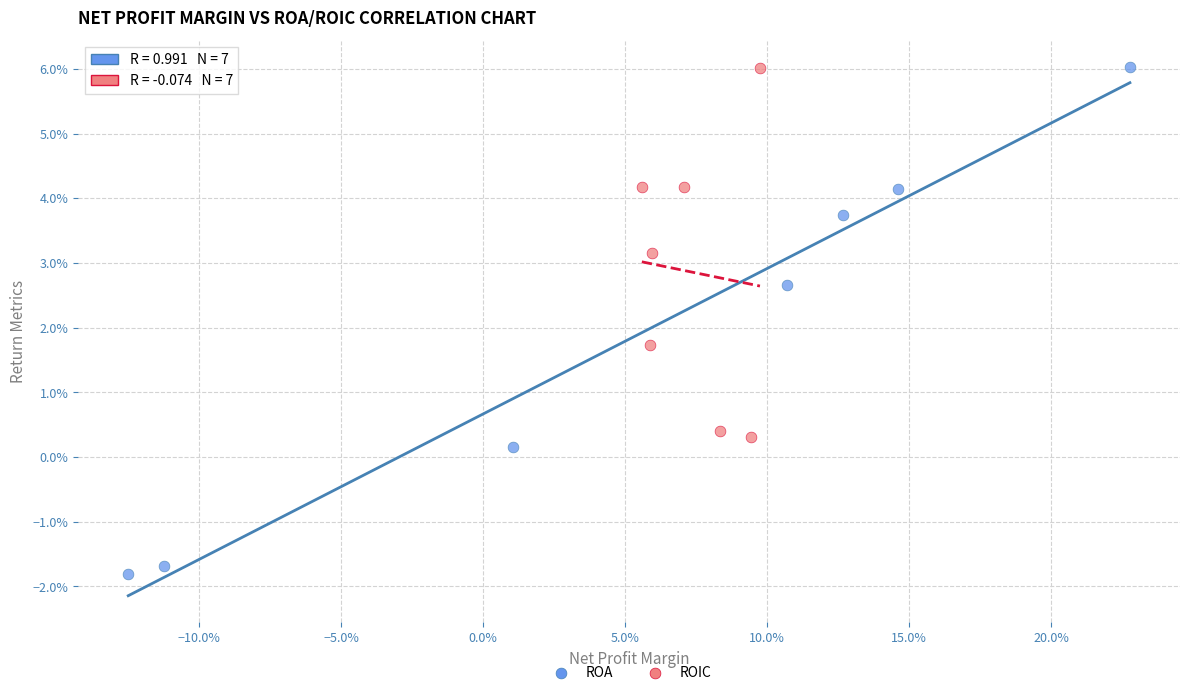

Which series contains the lowest Y value?

ROA